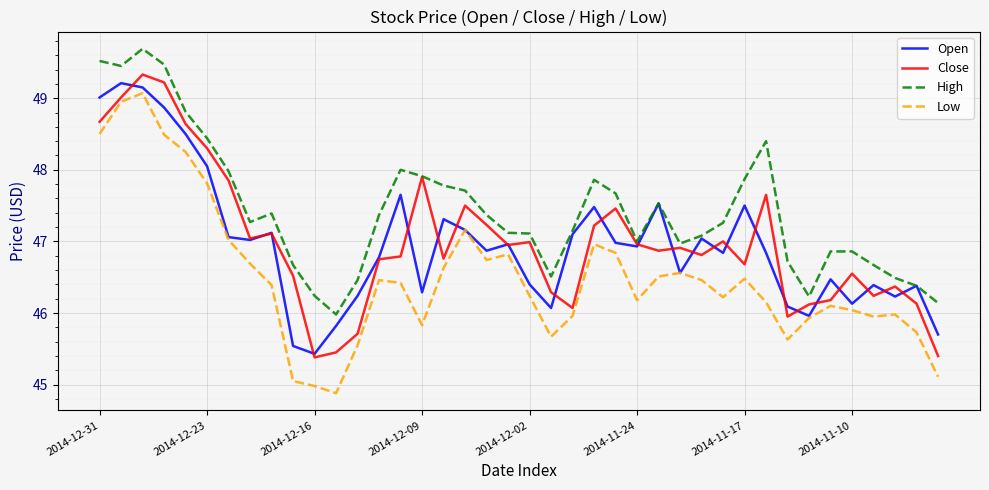

Which series has the largest range (max minus min)?

Low